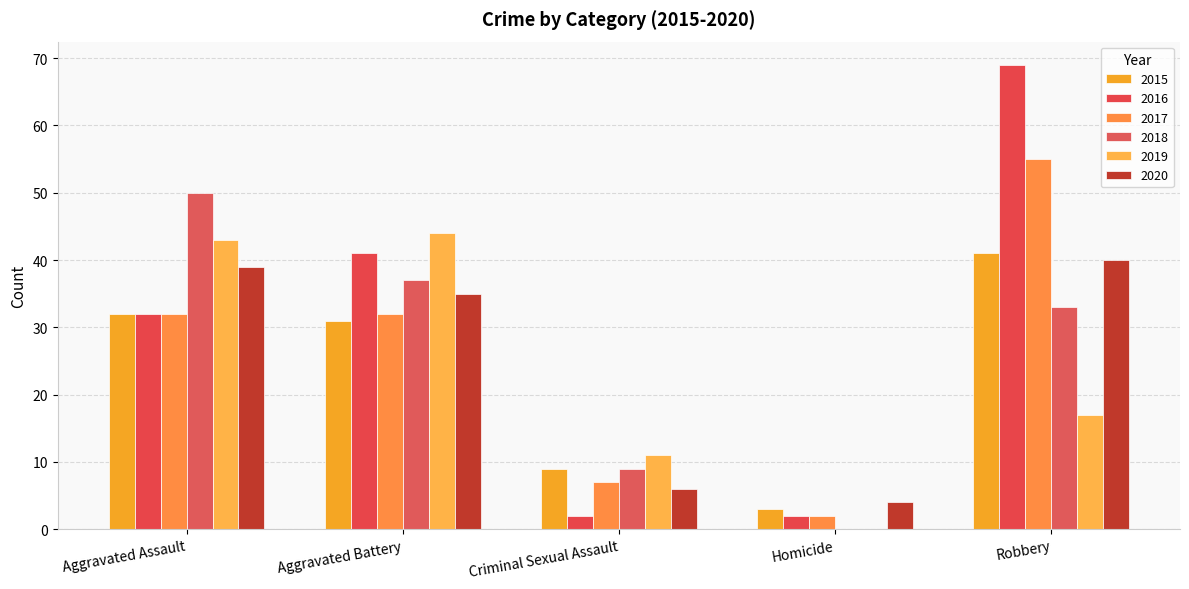

Rank the series by their maximum value, from lowest to highest.

2020, 2015, 2019, 2018, 2017, 2016